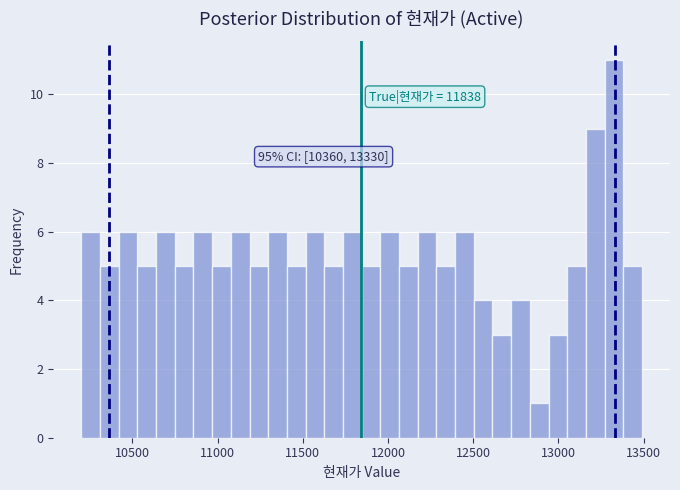

Read against the x-axis, roughly where is the centre of the tallest bar?

13350